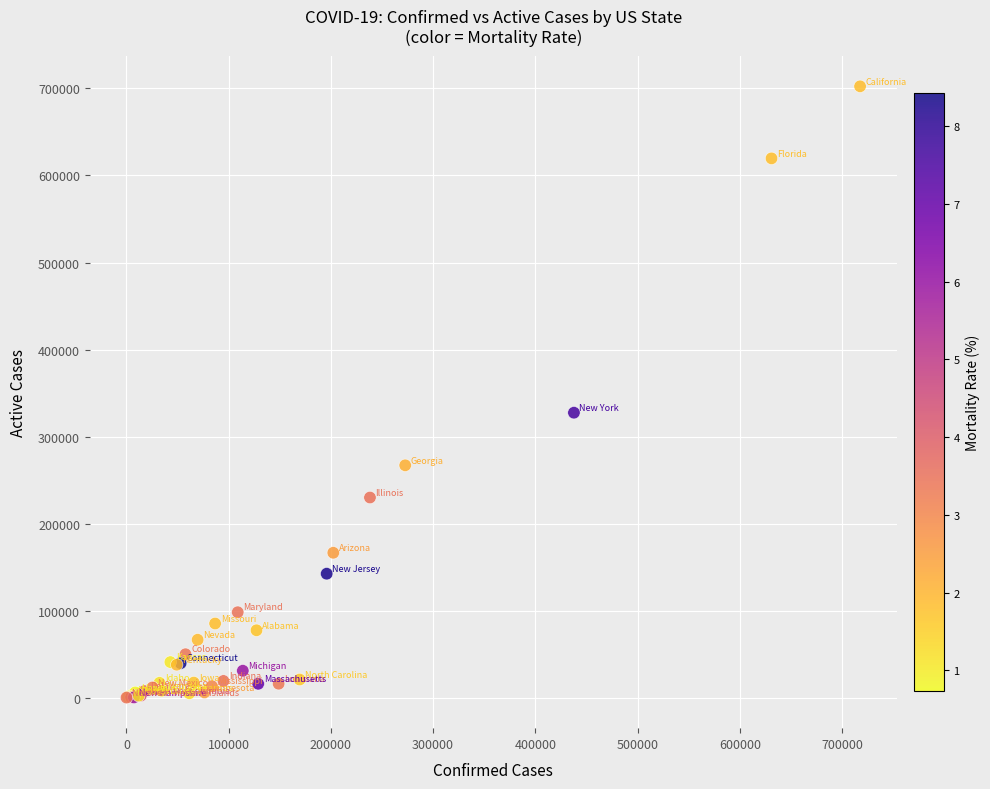

What Y value in the scatter plot is closest to 351246?

327402